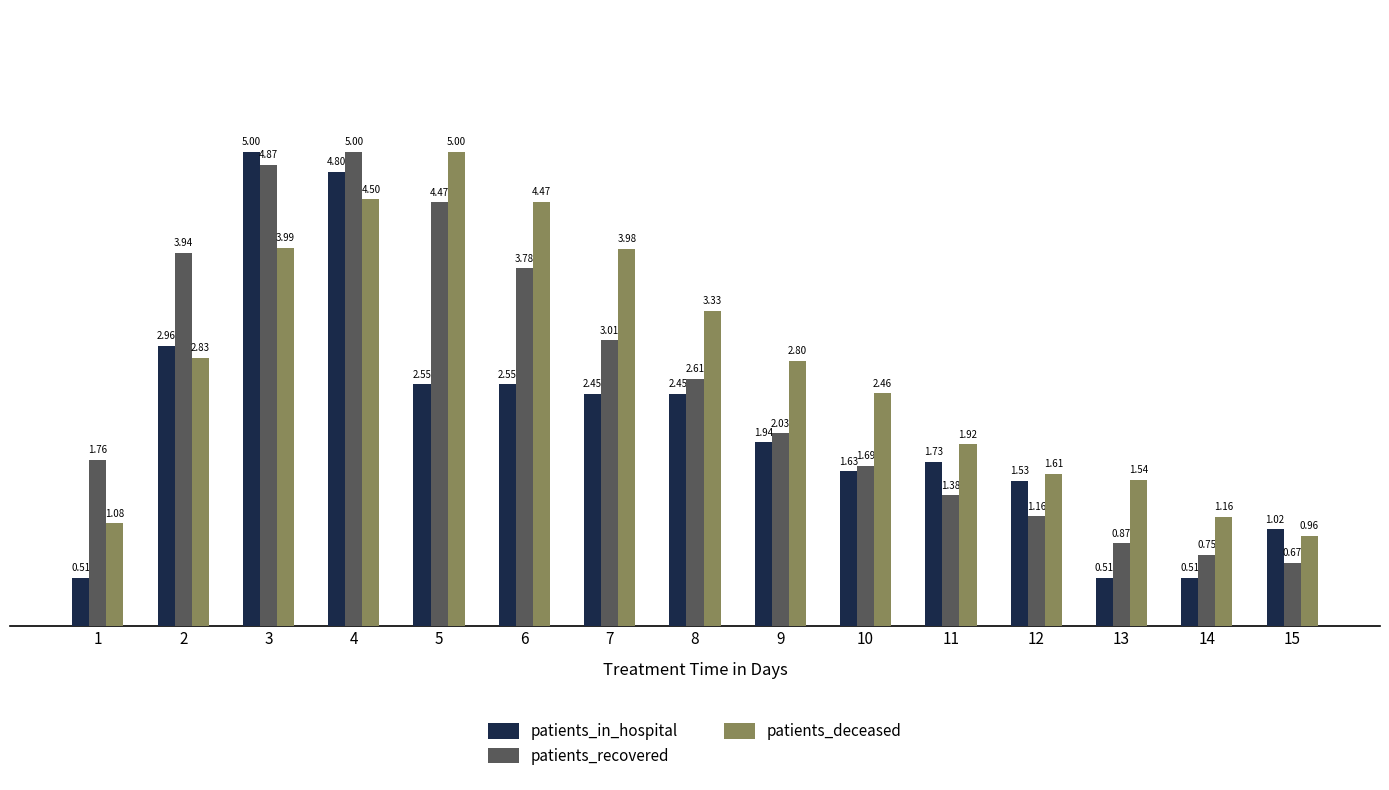

At how many categories does at least one series exceed 4?

4